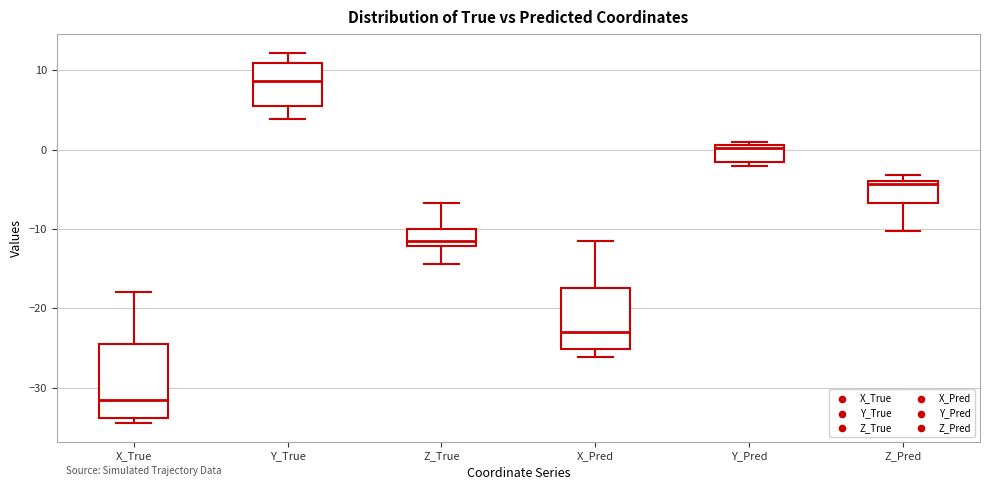

Which box is the tallest, from its lower edge to its upper edge?

X_True